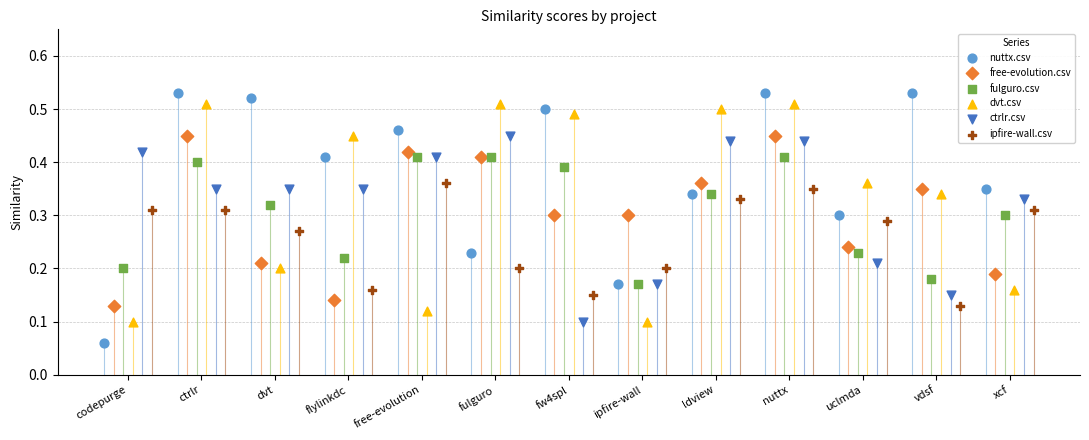

Which series contains the lowest Y value?

nuttx.csv